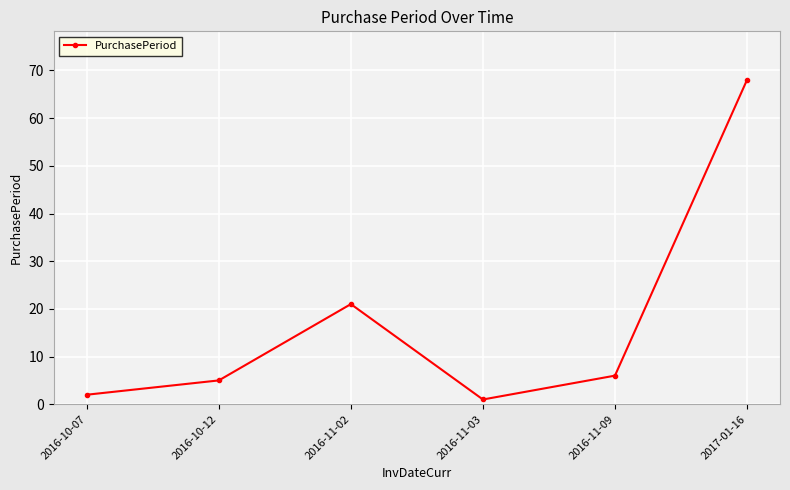

What is the change in value from 2016-10-12 to 2016-11-03?

-4